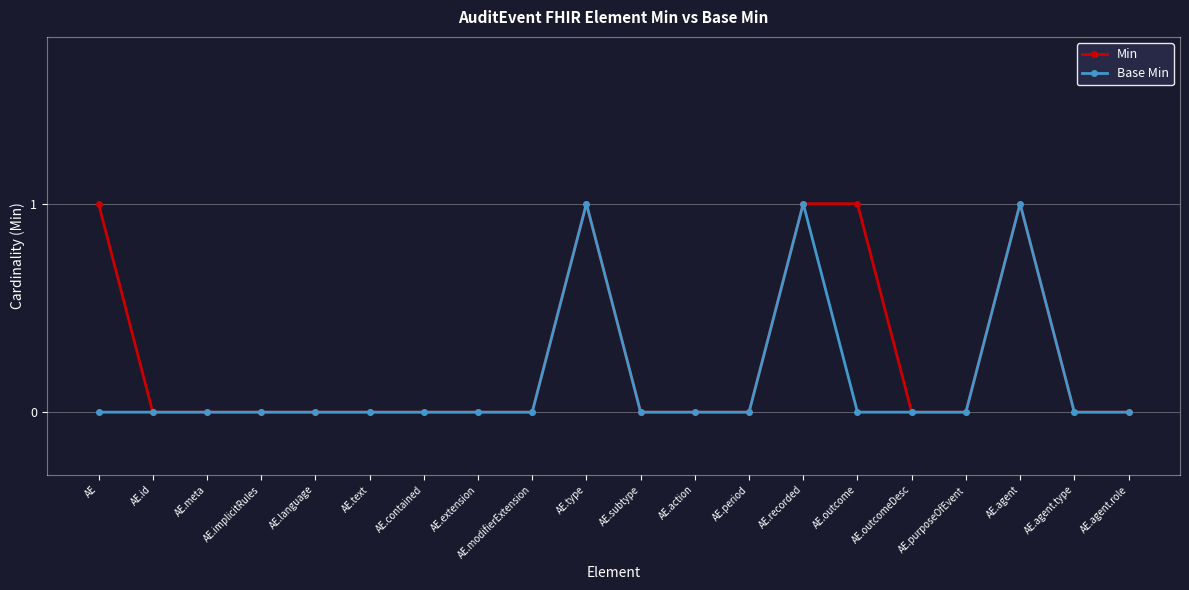

Is it true that Base Min equals 1 at AE.type?

True